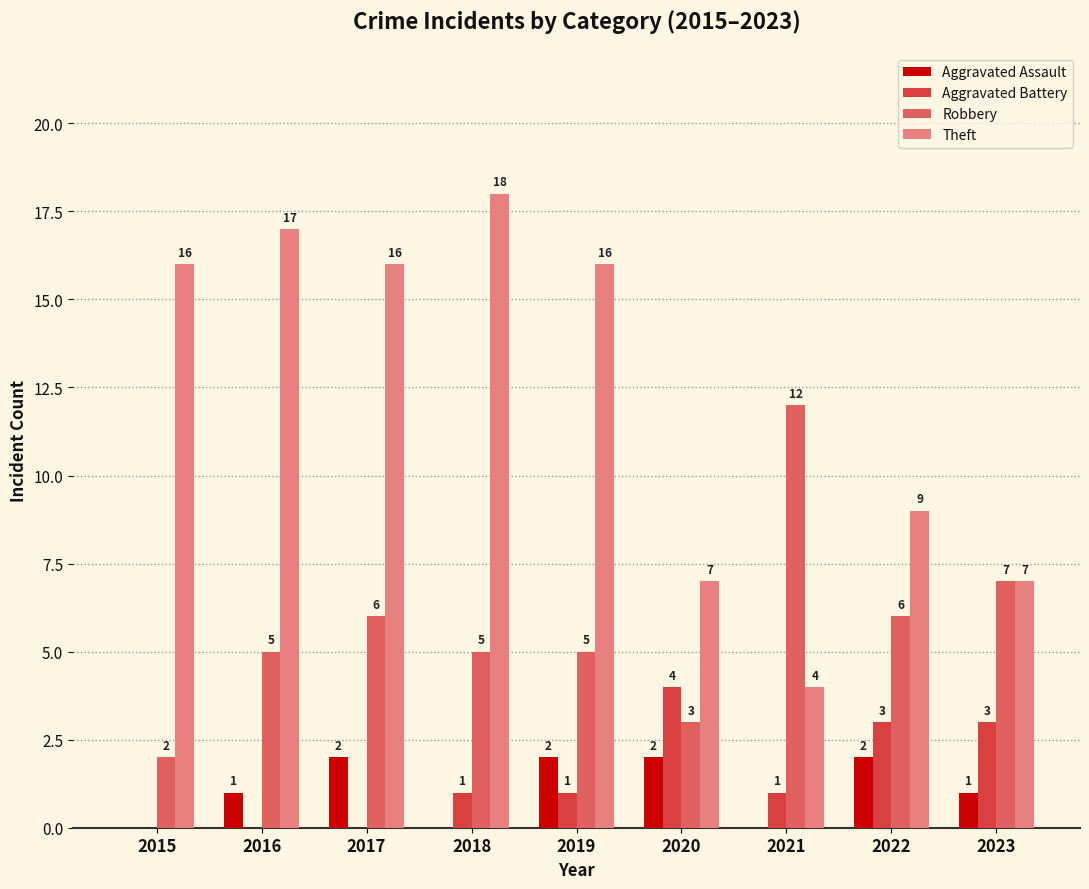

Which series changed the most between 2020 and 2021?

Robbery